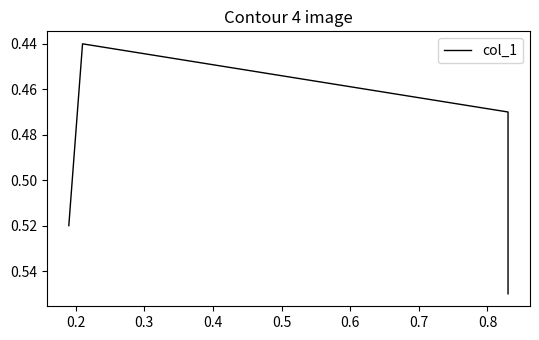

What is the difference between the maximum and second lowest values?

0.1